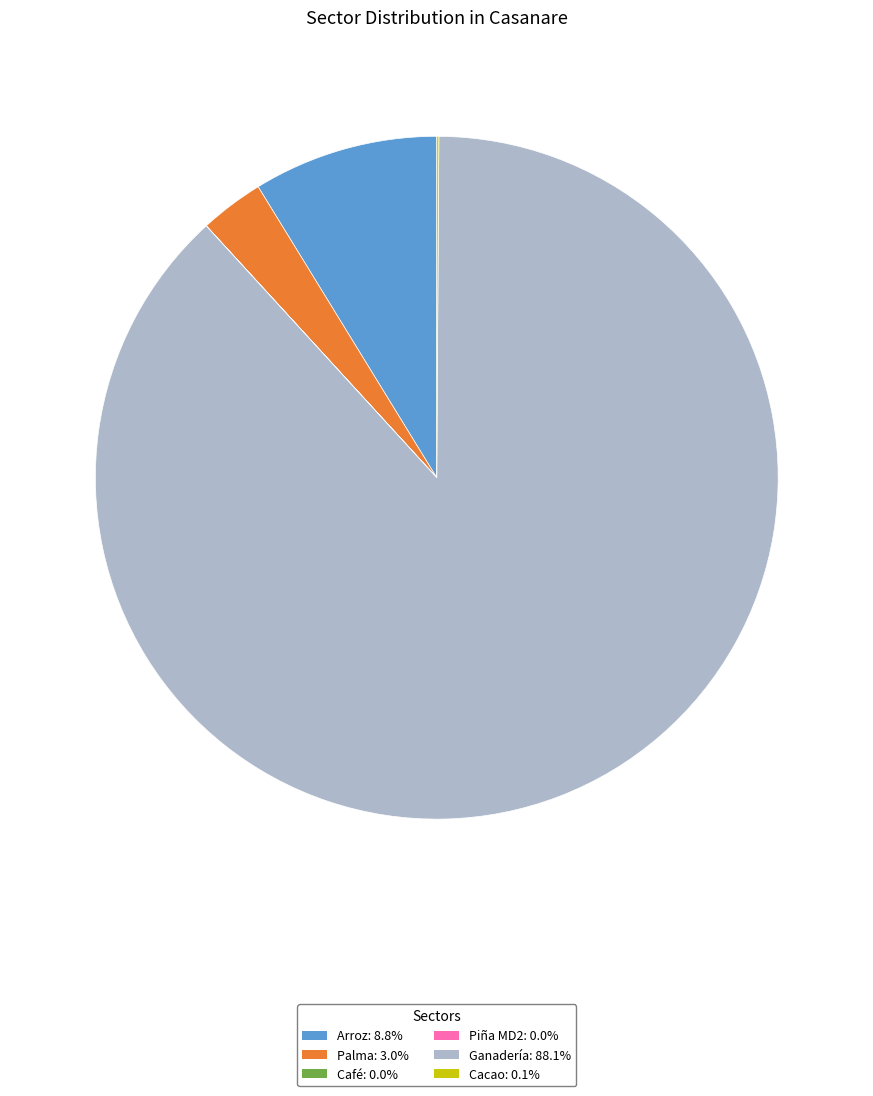

Does Ganadería account for over 50% of the chart?

Yes